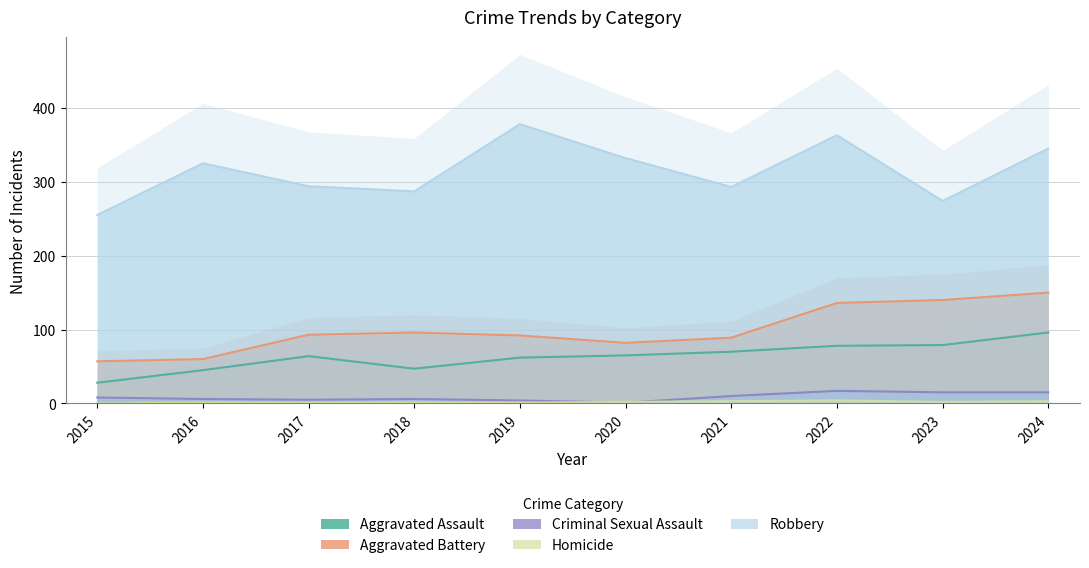

Is the value of Homicide at 2020 greater than the value of Aggravated Battery at 2022?

No